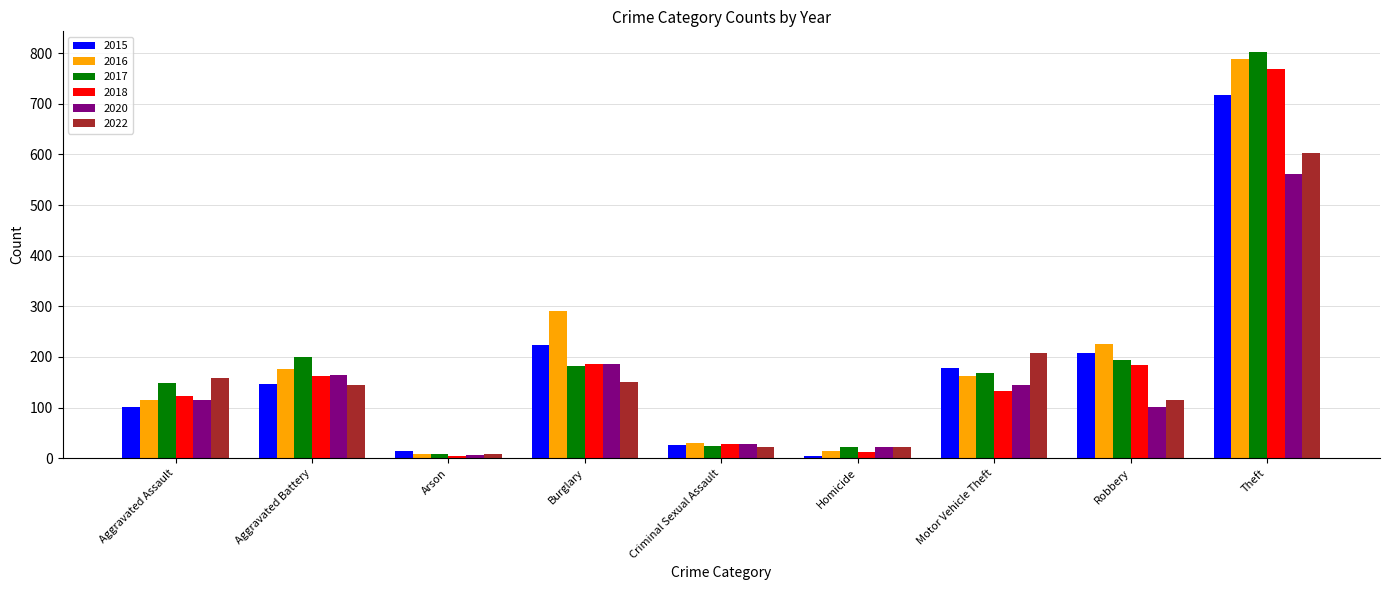

At which category is the sum across all series the highest?

Theft